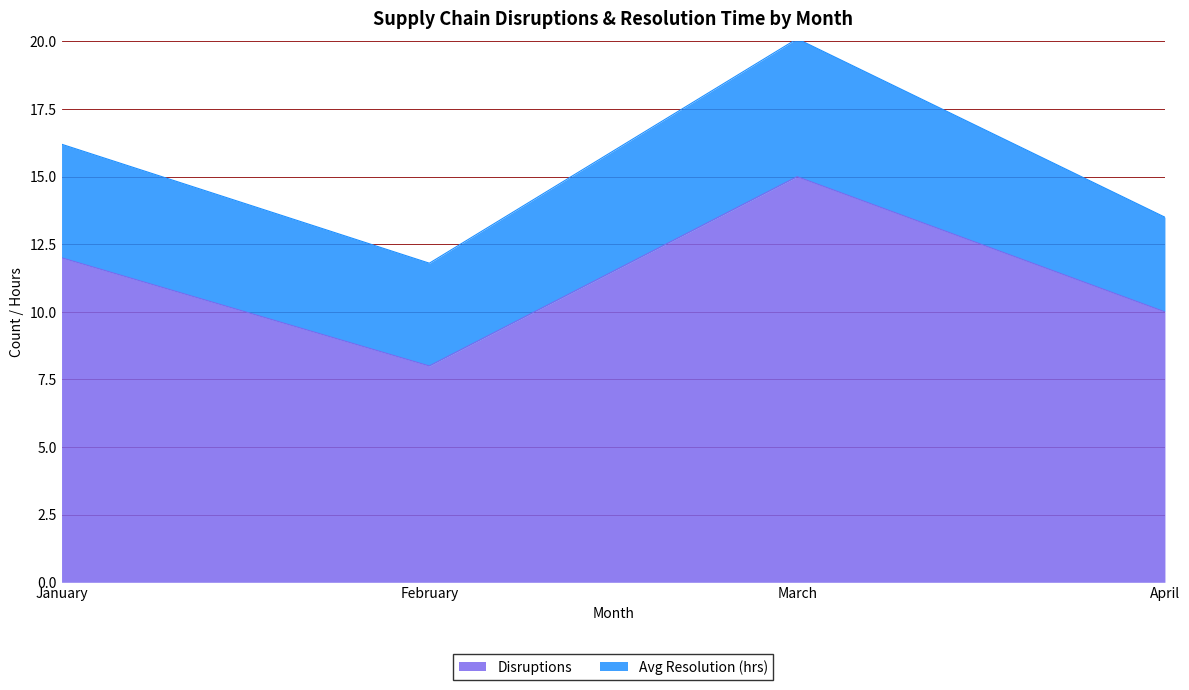

What is the approximate value at March?

15